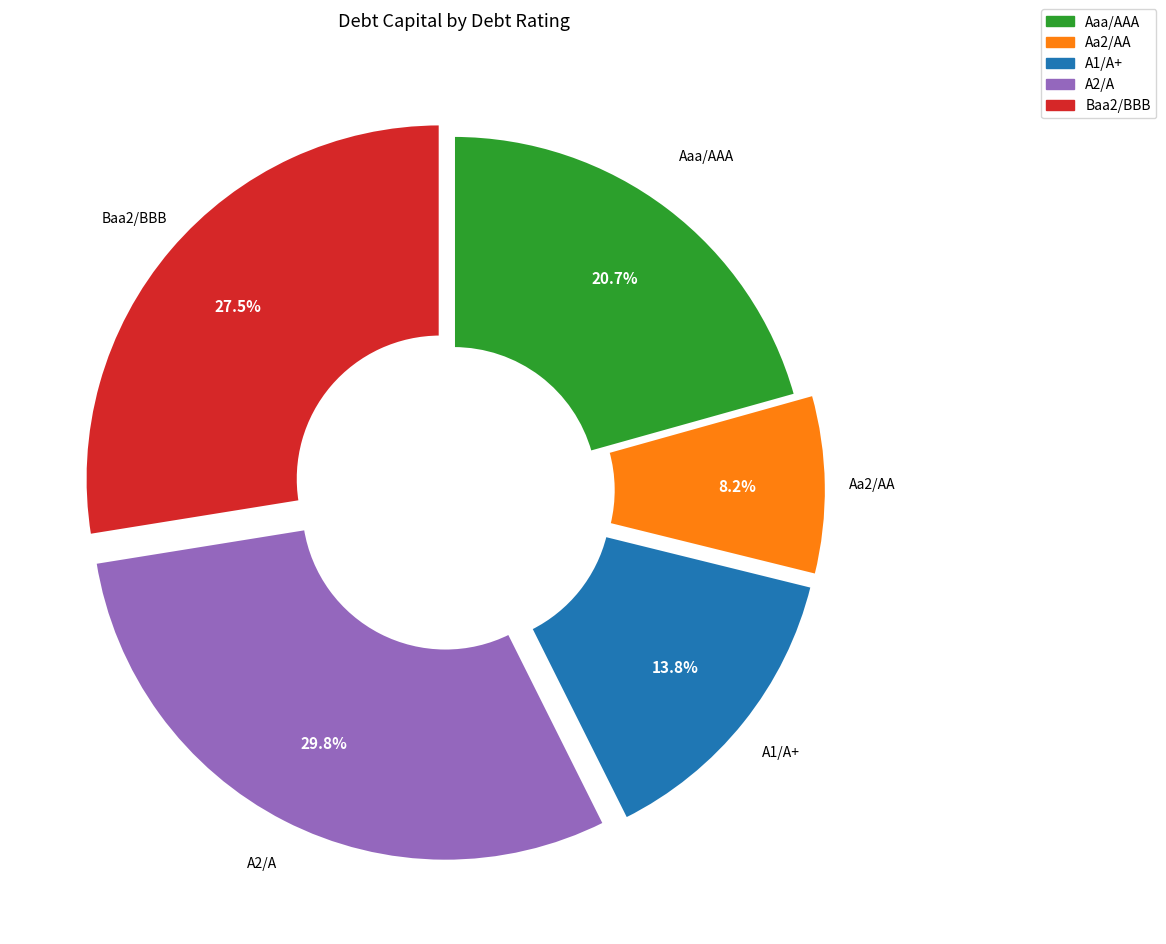

Rank the categories by value from highest to lowest.

A2/A, Baa2/BBB, Aaa/AAA, A1/A+, Aa2/AA